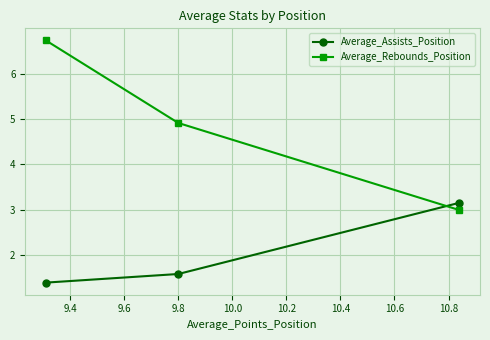

What is the sum of all Average_Rebounds_Position values?

14.6